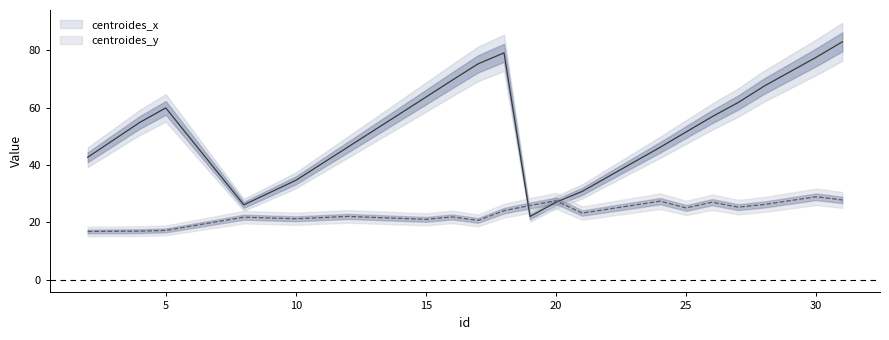

At 19, list the series in order from smallest to largest.

centroides_x, centroides_y